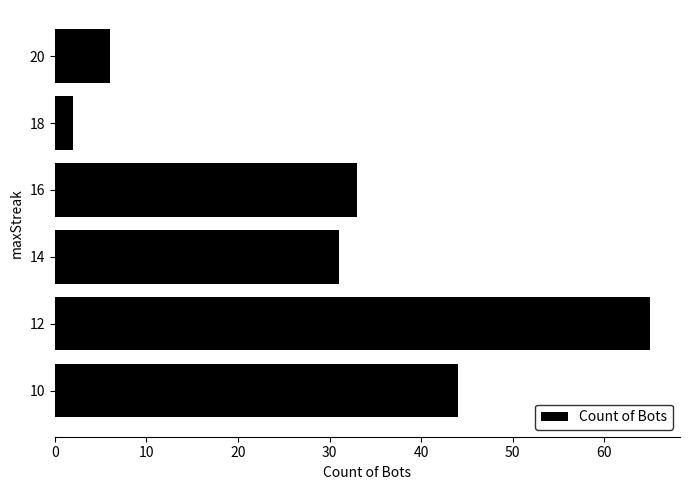

List the labels in order of value, largest first.

12, 10, 16, 14, 20, 18